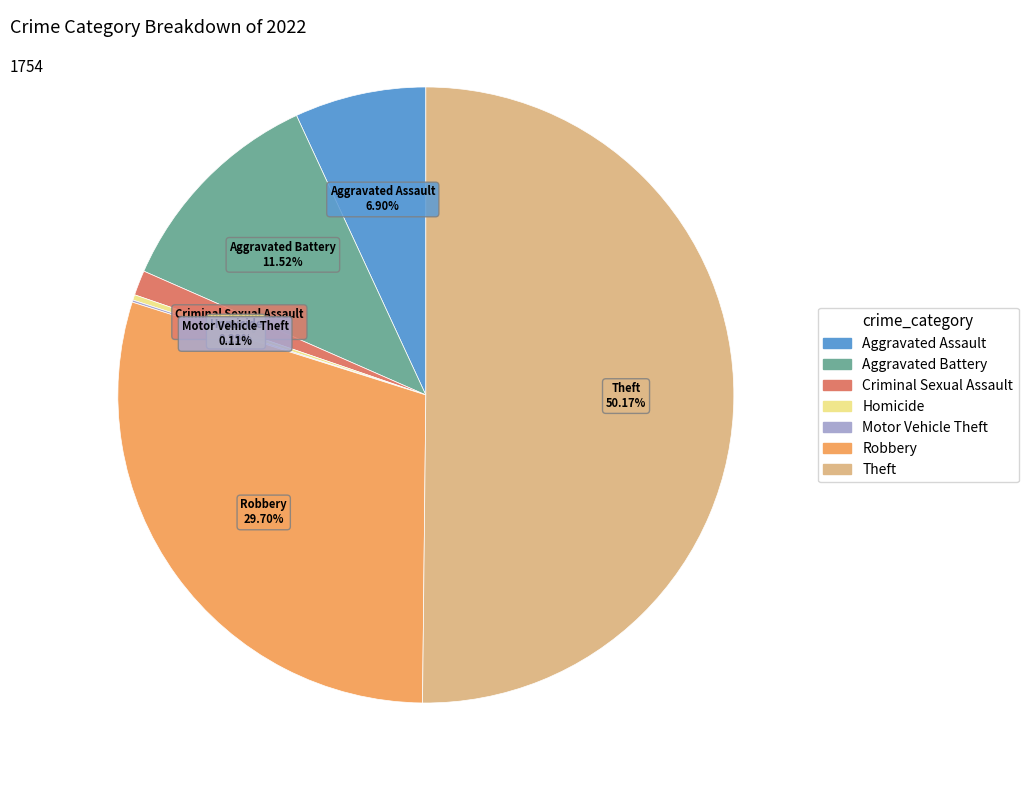

What percentage is the Aggravated Assault slice, to the nearest percent?

7%